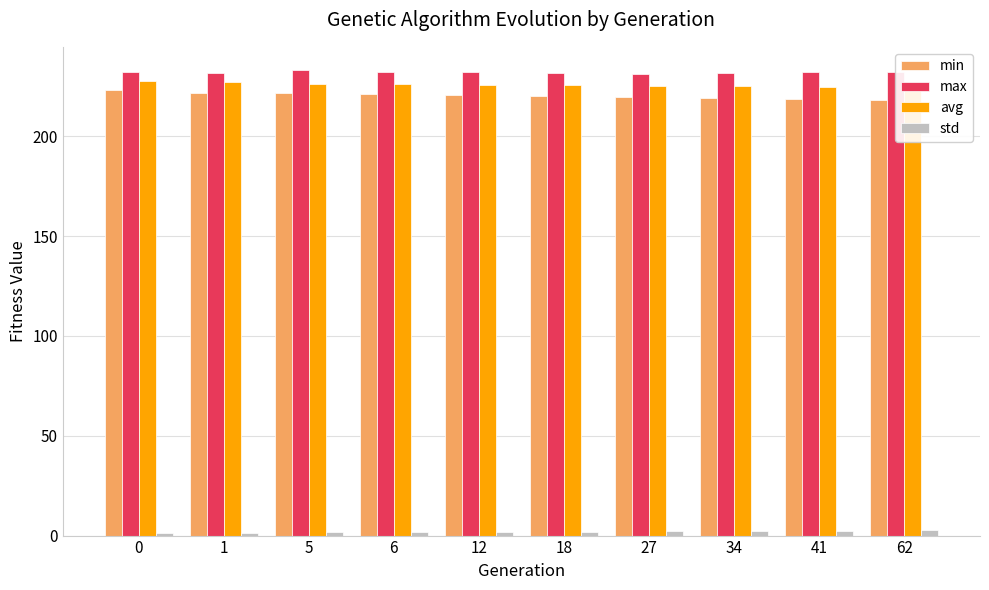

What are all the series names shown in the legend?

min, max, avg, std